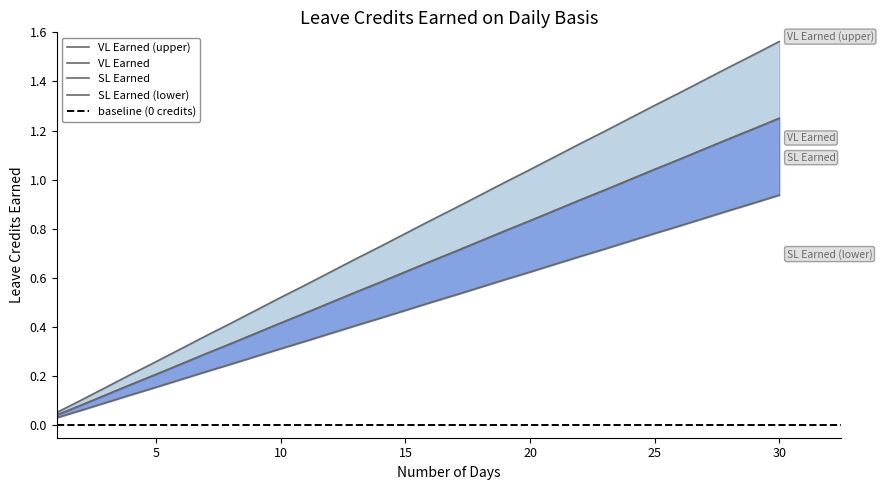

True or false: SL Earned and VL Earned intersect in this chart.

False